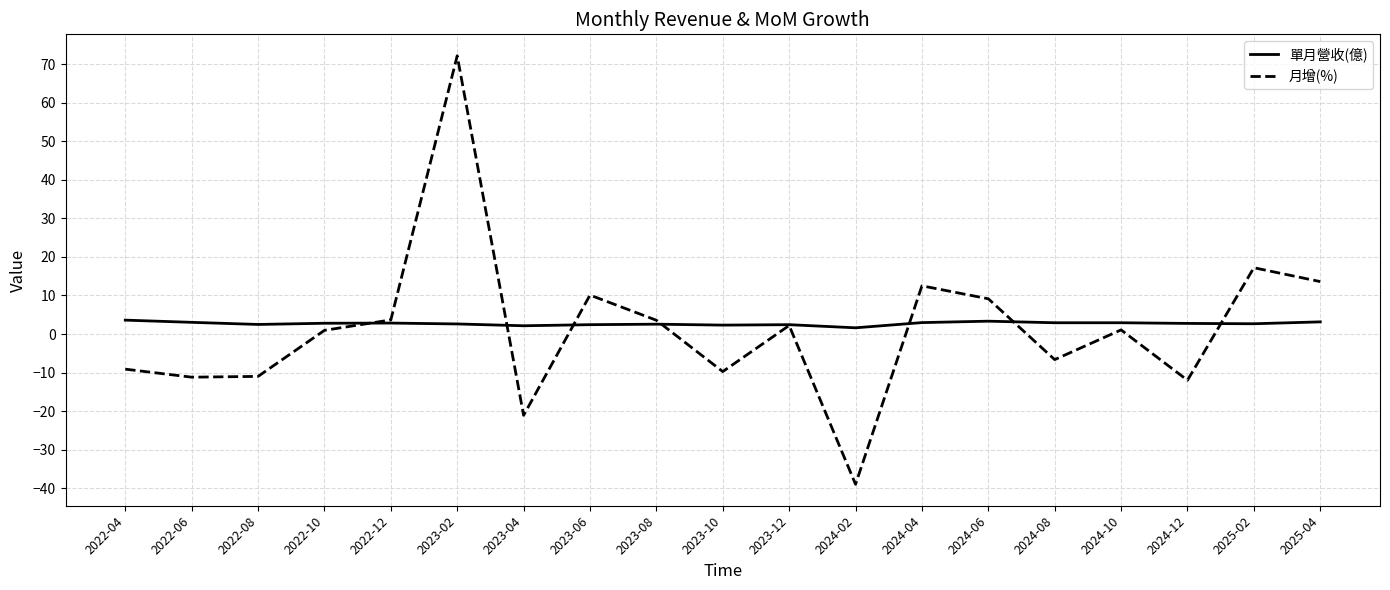

Which series has the widest spread of values?

月增(%)